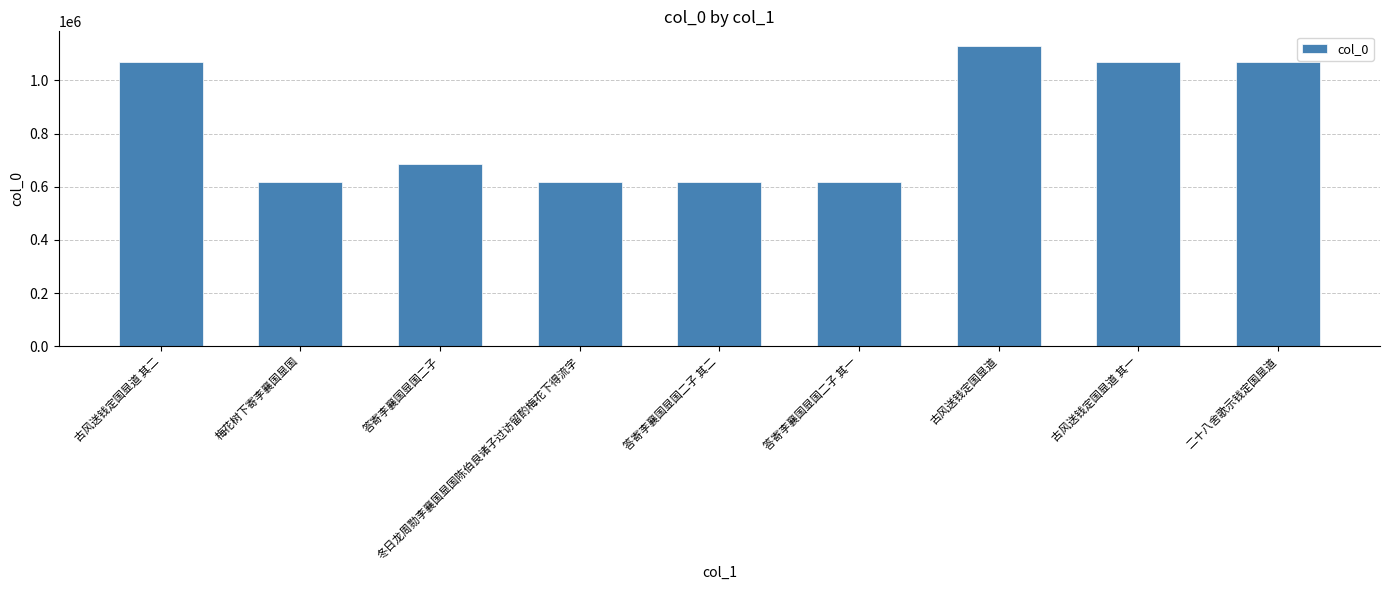

What is the sum of the values at 答寄李襄国显国二子 其一 and 二十八舍歌示钱定国显道?

1689759